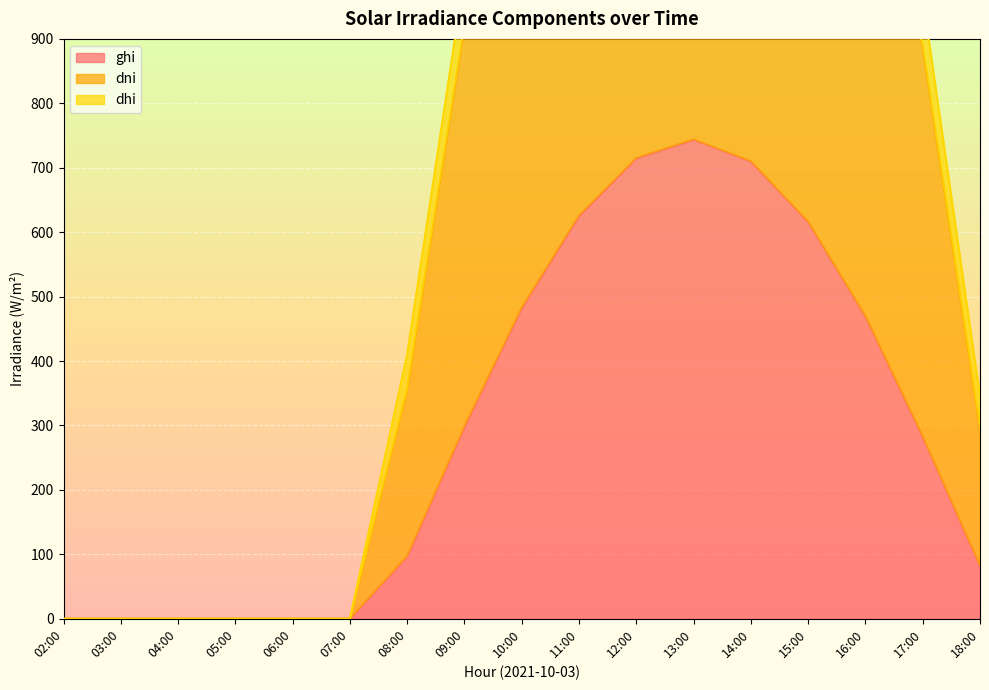

Reading left to right, extract all data points from this chart.

ghi: 02:00=0.0	03:00=0.0	04:00=0.0	05:00=0.0	06:00=0.0	07:00=0.0	08:00=97.2	09:00=298.3	10:00=482.6	11:00=625.6	12:00=715.0	13:00=743.8	14:00=710.0	15:00=616.1	16:00=469.2	17:00=282.7	18:00=82.2
dni: 02:00=0.0	03:00=0.0	04:00=0.0	05:00=0.0	06:00=0.0	07:00=0.0	08:00=356.3	09:00=920.6	10:00=1242.9	11:00=1425.3	12:00=1524.3	13:00=1554.3	14:00=1519.1	15:00=1414.2	16:00=1223.9	17:00=888.8	18:00=295.2
dhi: 02:00=0.0	03:00=0.0	04:00=0.0	05:00=0.0	06:00=0.0	07:00=0.0	08:00=410.5	09:00=998.2	10:00=1332.9	11:00=1539.3	12:00=1659.4	13:00=1697.4	14:00=1652.9	15:00=1526.2	16:00=1312.2	17:00=965.2	18:00=345.6